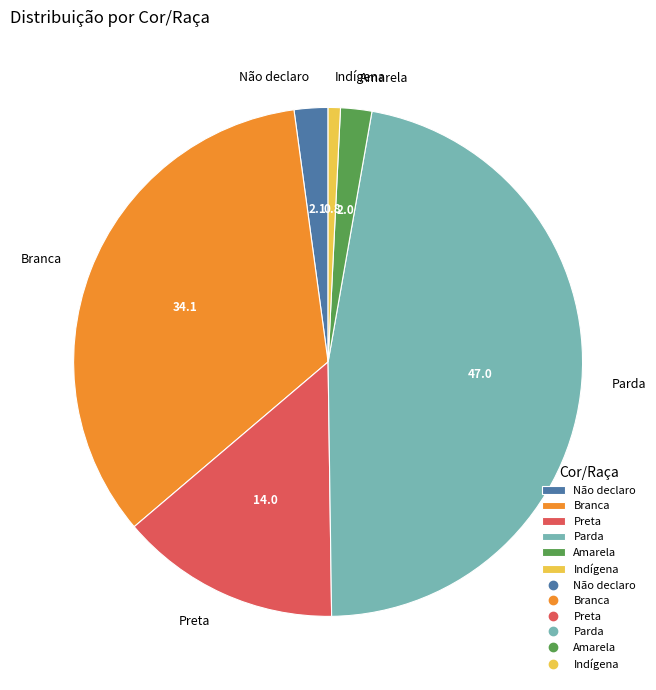

Is it true that Não declaro is 2% of the pie?

True